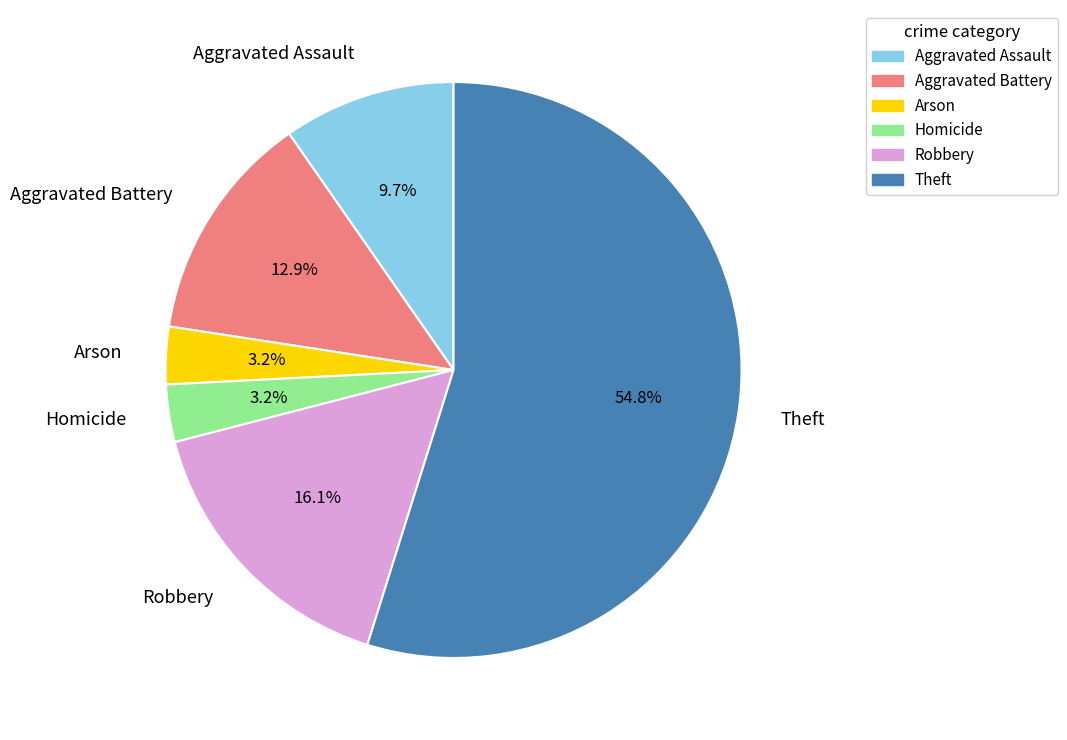

How many slices are in this pie chart?

6